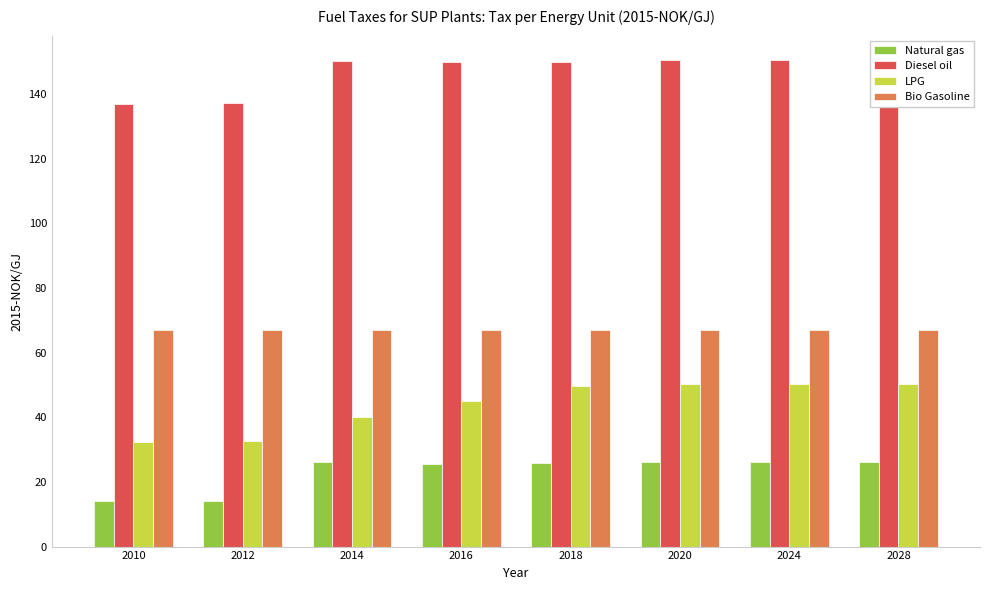

Which label corresponds to the smallest value in the chart?

2010